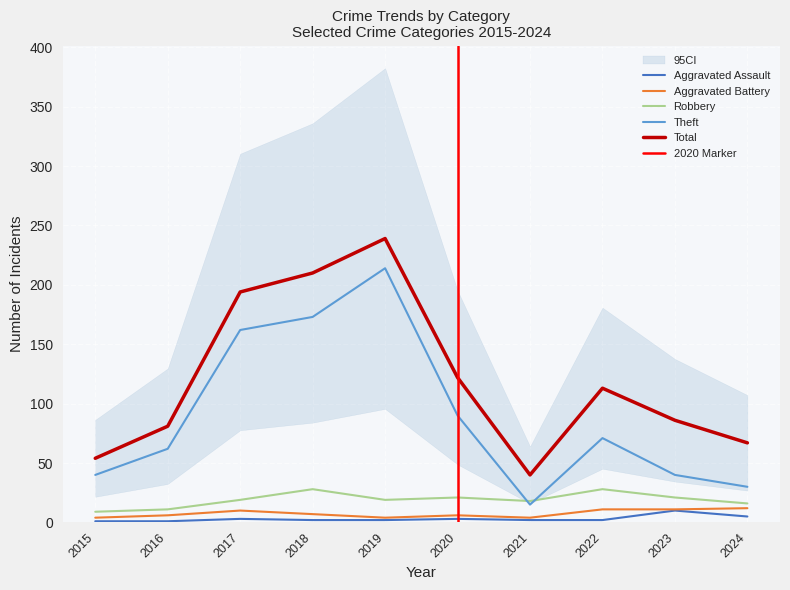

True or false: Aggravated Assault and Theft cross at least once.

False